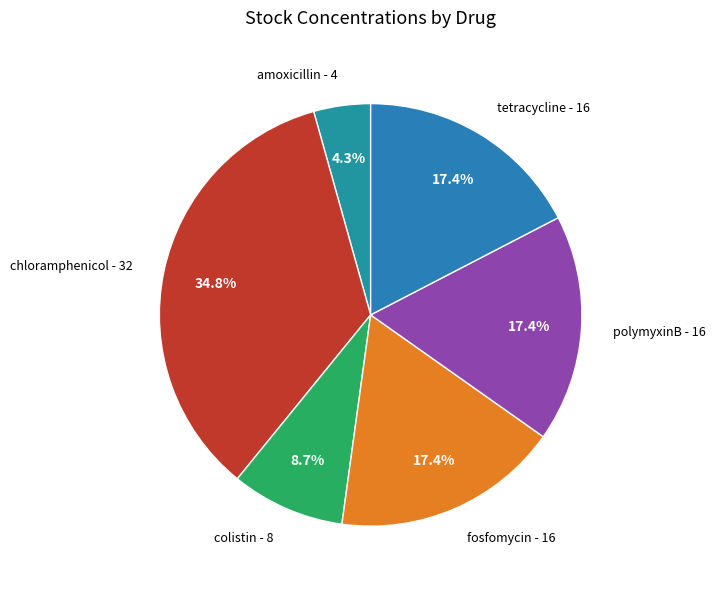

To the nearest percent, what is the average slice percentage?

17%